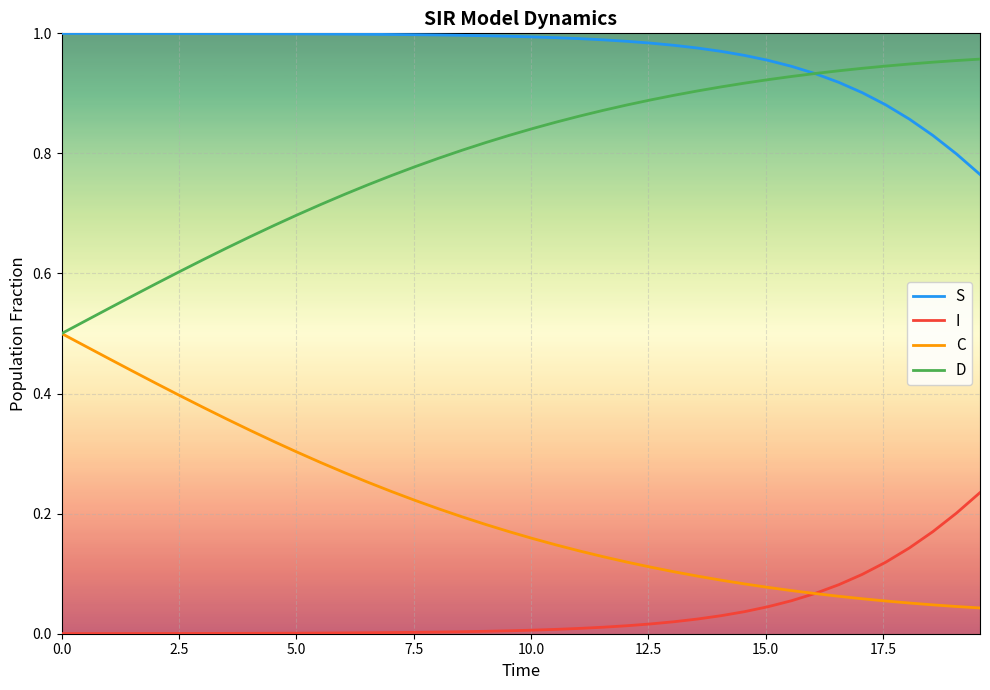

Rank the series by their maximum value, from lowest to highest.

I, C, D, S